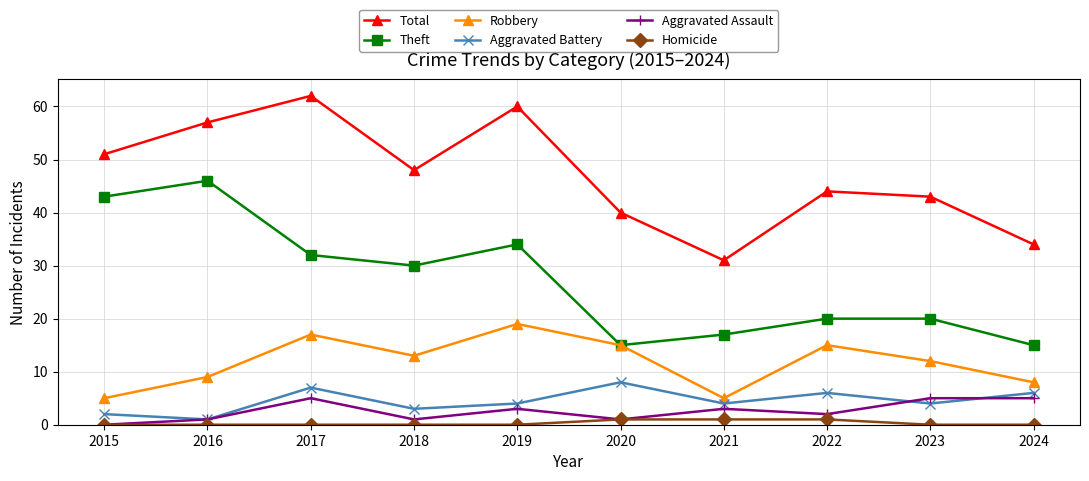

Read the Aggravated Assault value at 2017.

5